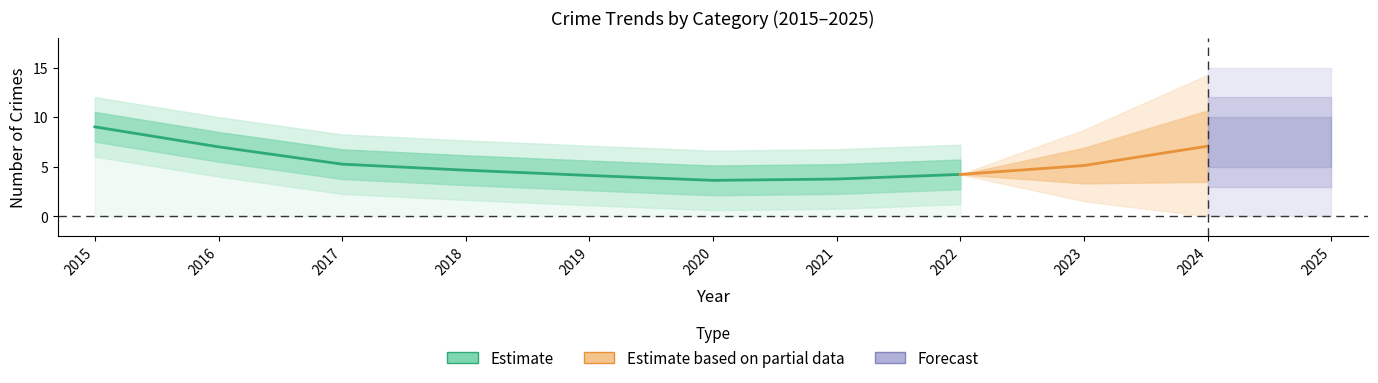

Is this an area chart (filled region under the line)?

No